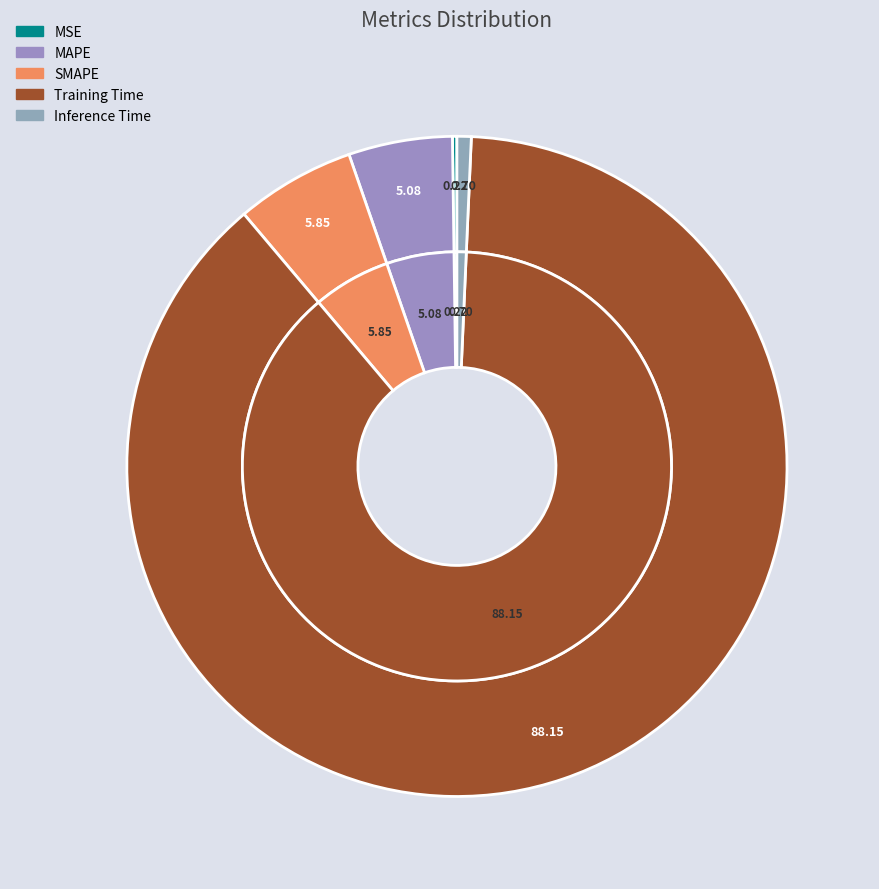

Which has a higher value, MSE or Inference Time?

Inference Time